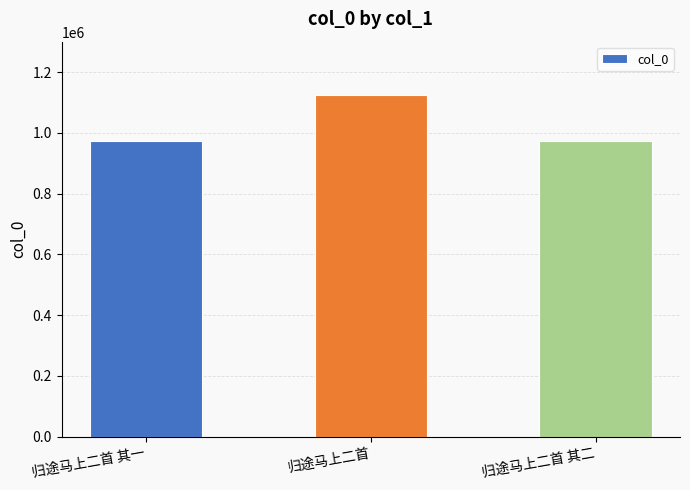

What is the minimum value shown in the chart?

972320